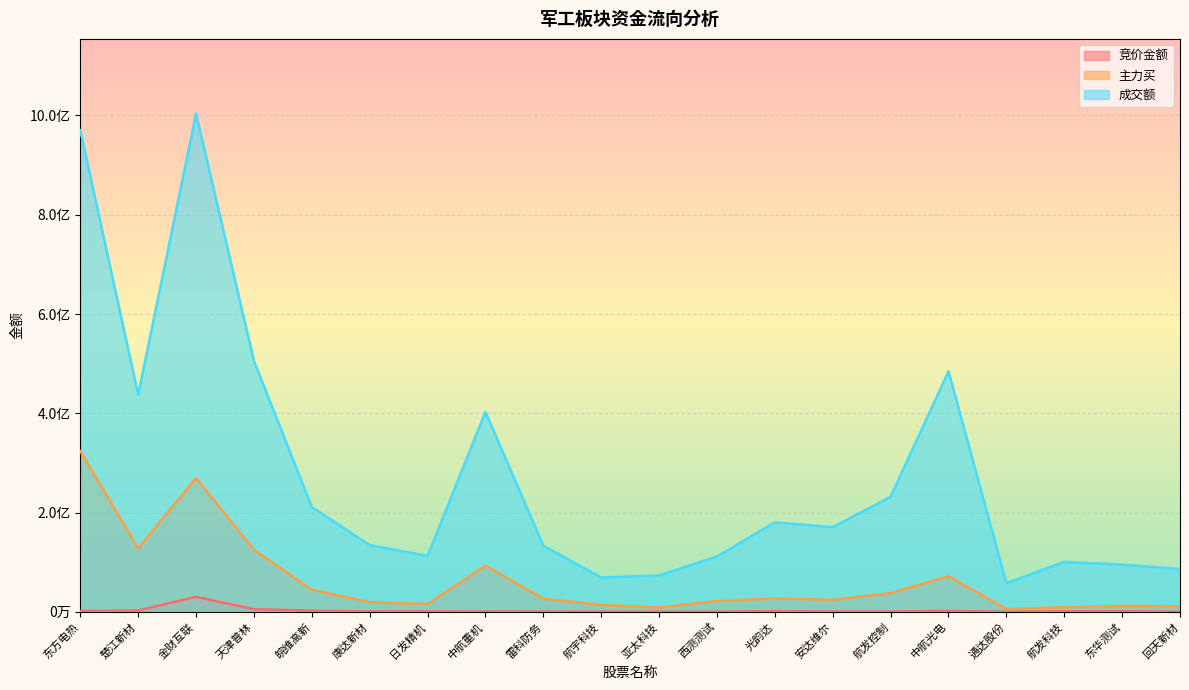

What is the difference between the highest and lowest values at 中航重机?

402153629